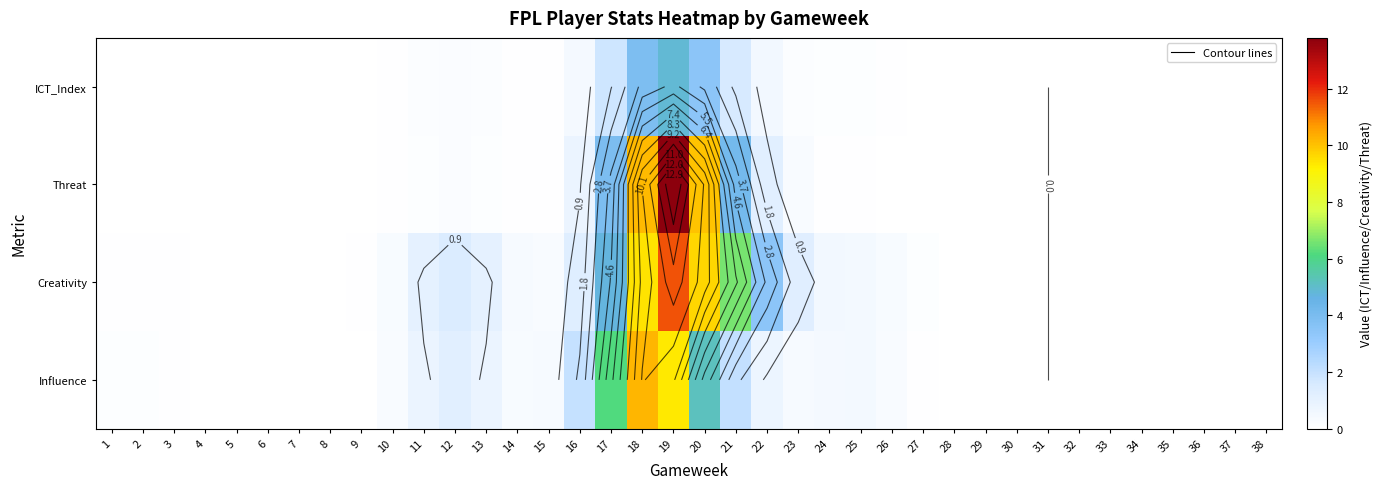

List the series in order of their peak value, highest first.

Threat, Creativity, Influence, ICT_Index